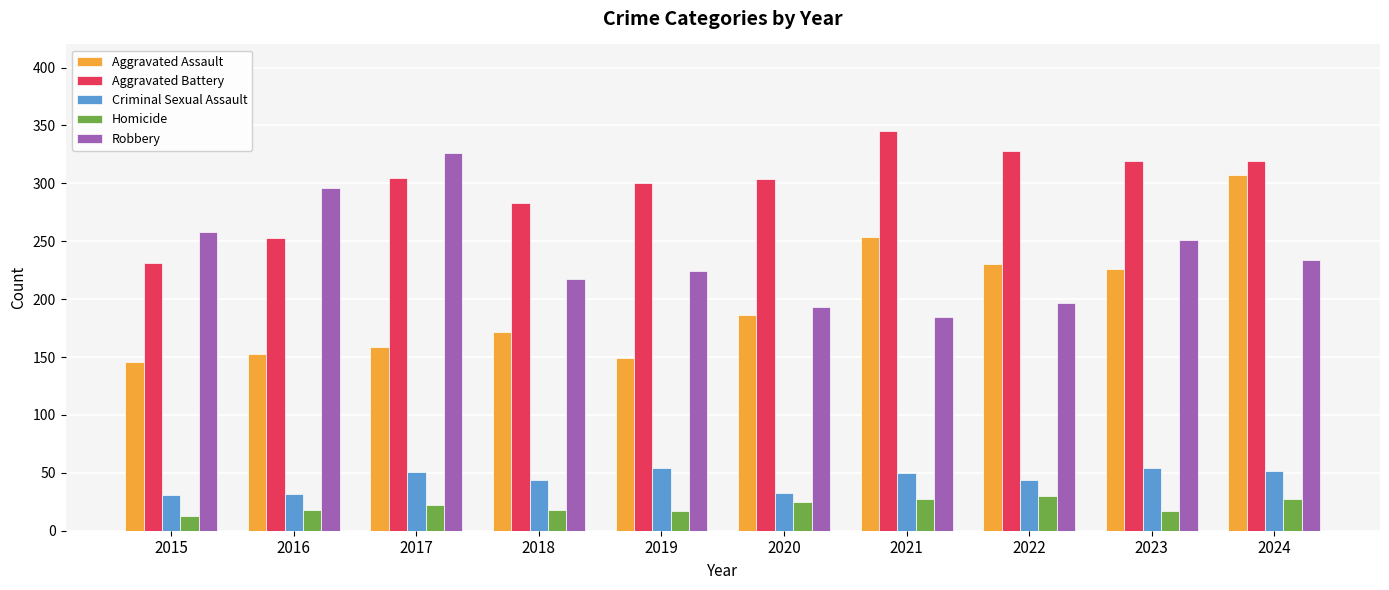

Read the Aggravated Battery value at 2018.

283